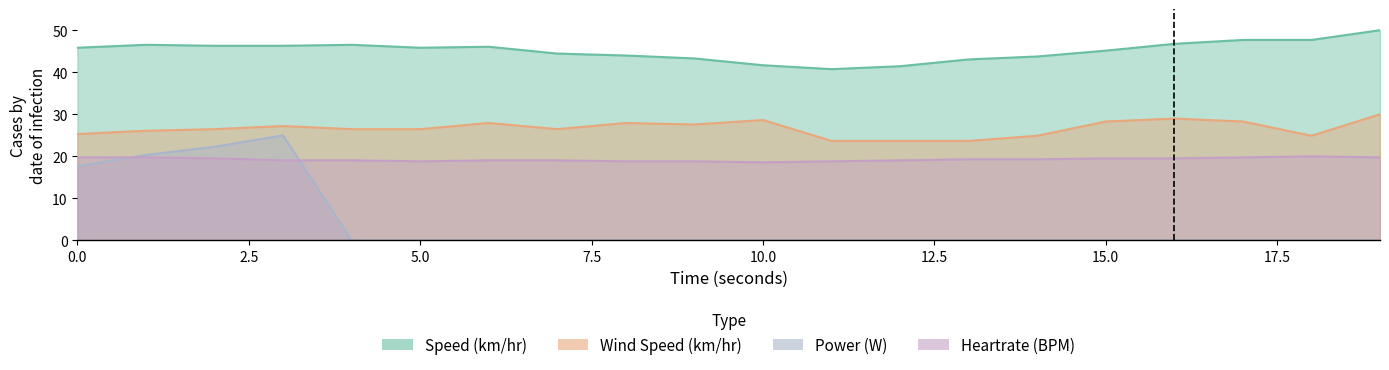

How many values in the Wind Speed (km/hr) series exceed 26?

14